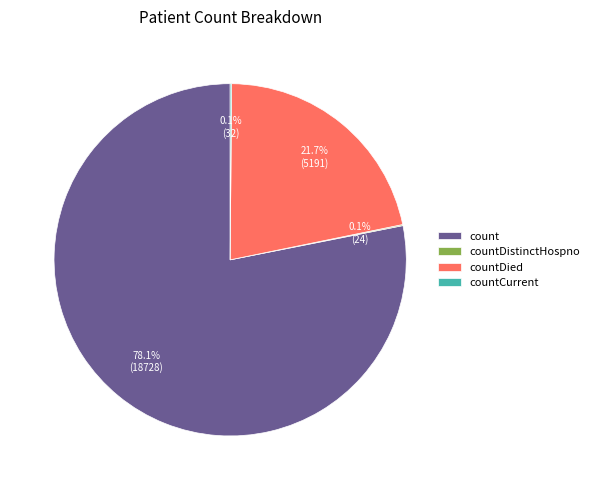

Which category has the biggest portion of the pie?

count